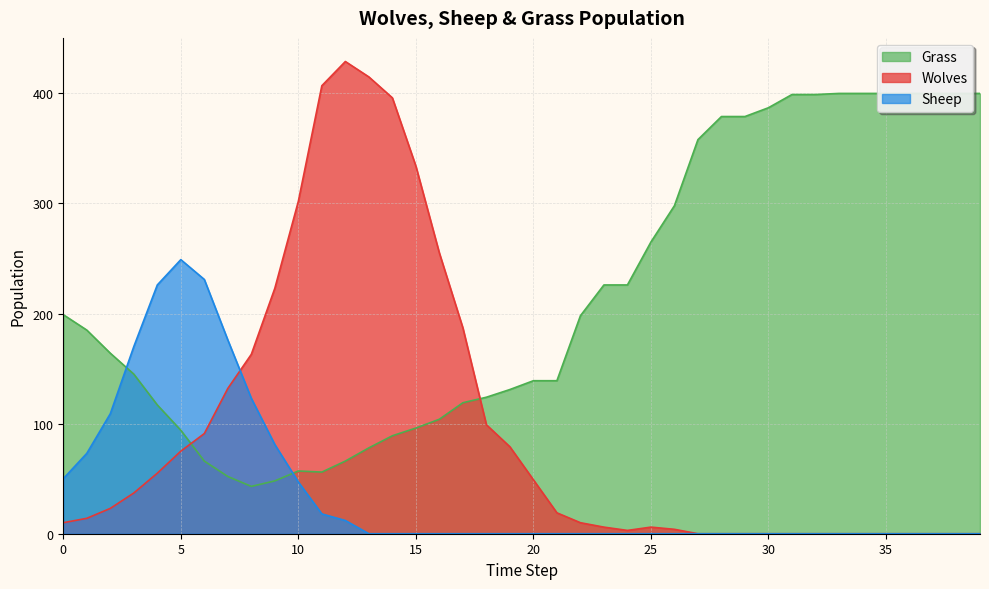

What is the value of the Grass point at the 26th from the left?

265